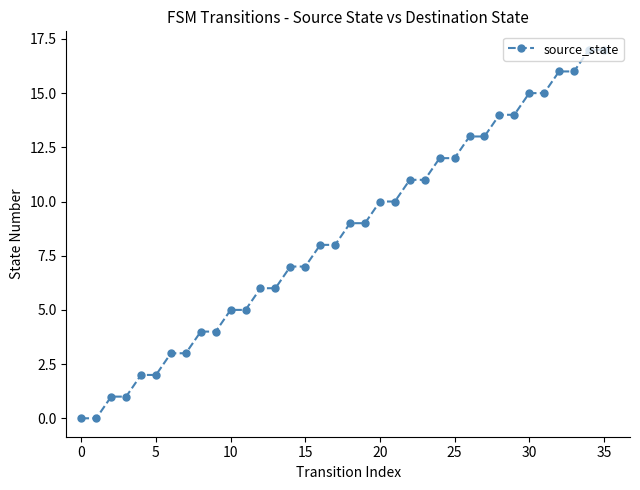

What is the value of the 26th point from the left?

12